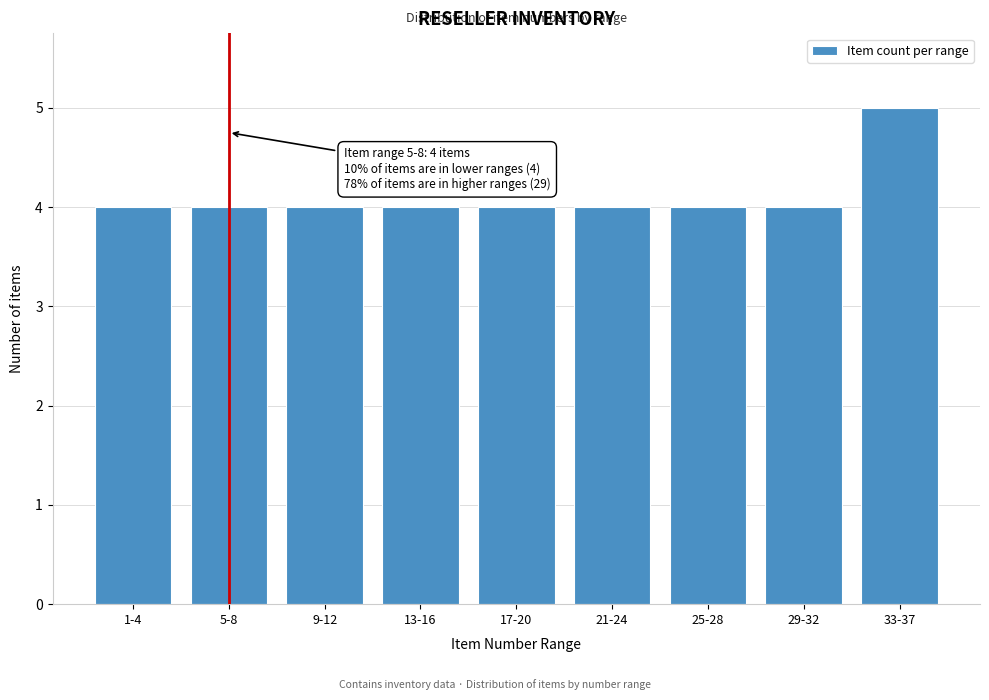

Reading left to right, transcribe all the data shown in this chart.

4	4	4	4	4	4	4	4	5